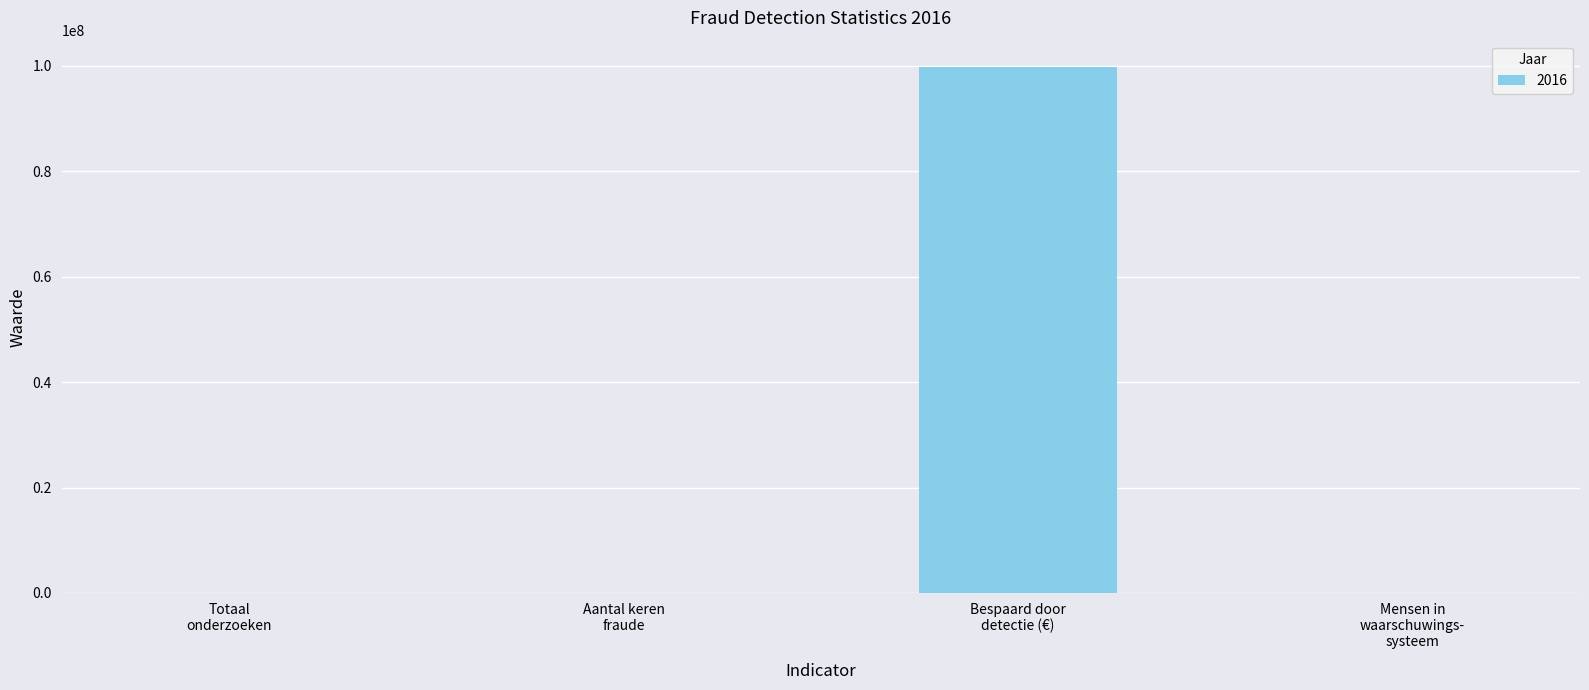

What is the greatest value displayed?

99800000